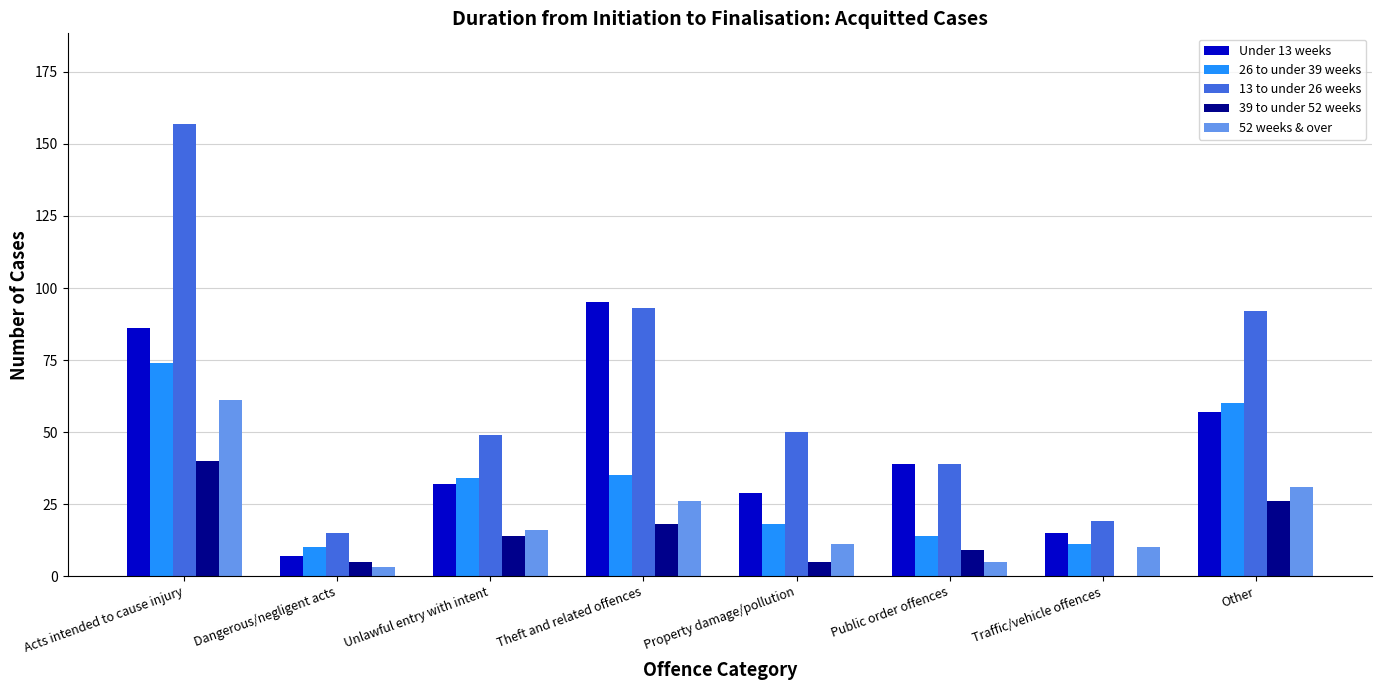

What is the maximum value shown in the chart?

157